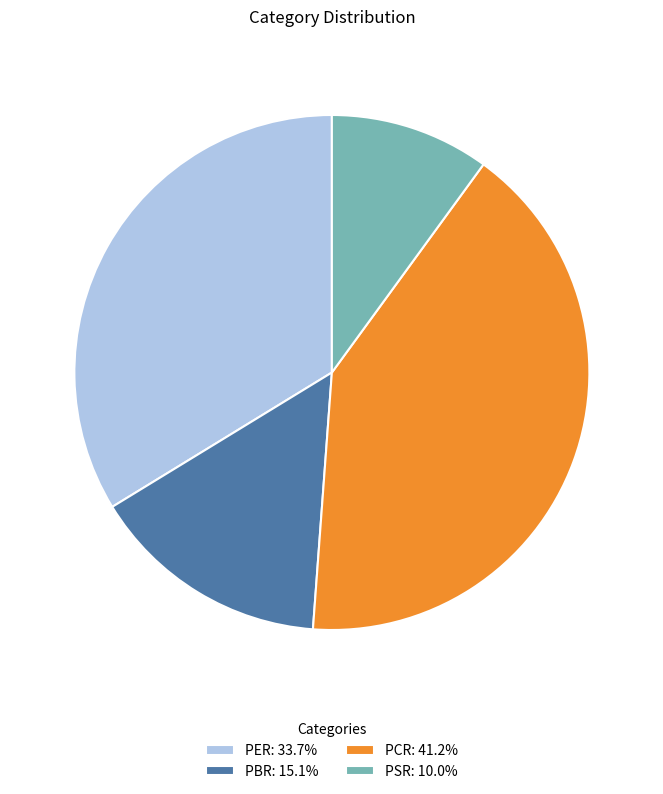

What is the ratio of the value at PER: 33.7% to the value at PBR: 15.1%?

2.2